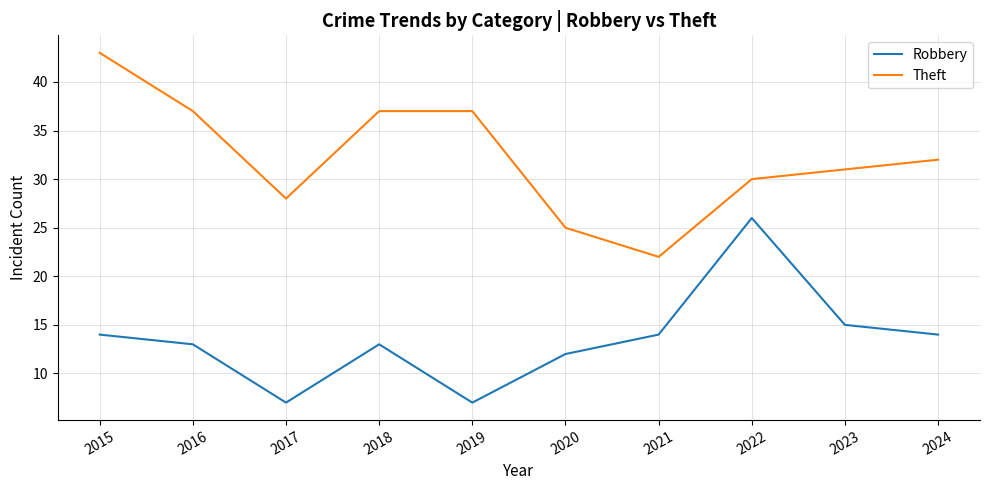

The value of Robbery at 2019 is 2. True or false?

False